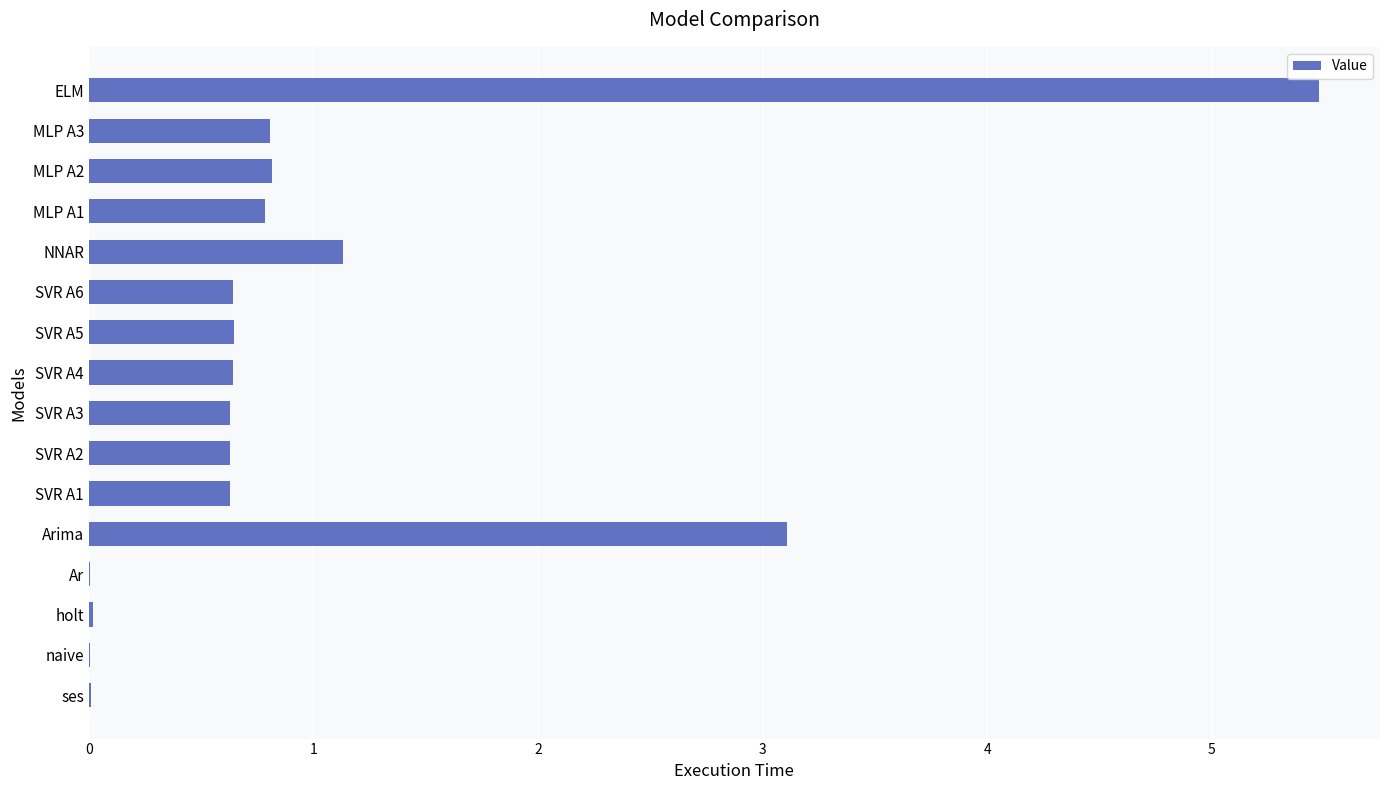

Where is the data nearest to the value 2?

NNAR